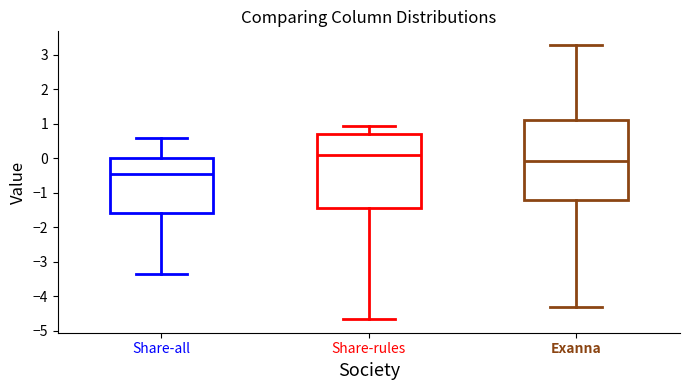

Comparing the boxes themselves (not the whiskers), which one is the tallest?

Exanna